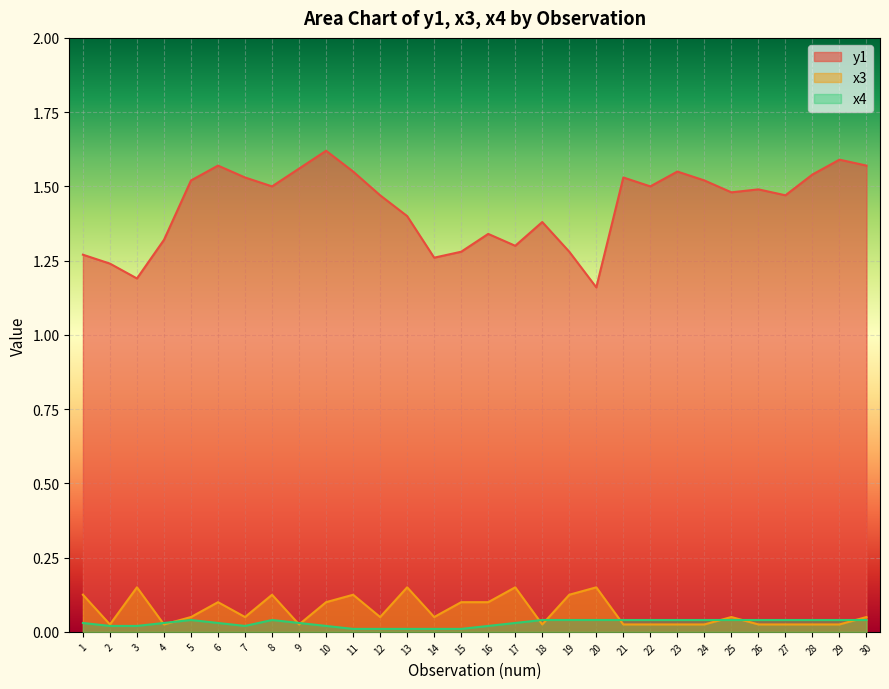

What is the difference between the maximum and minimum values in the x3 series?

0.1